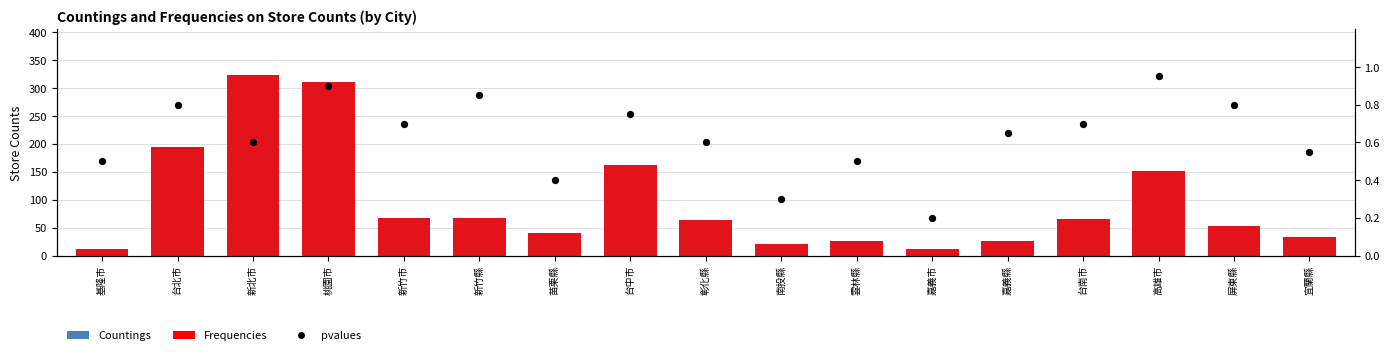

Which series contains the highest Y value?

Countings